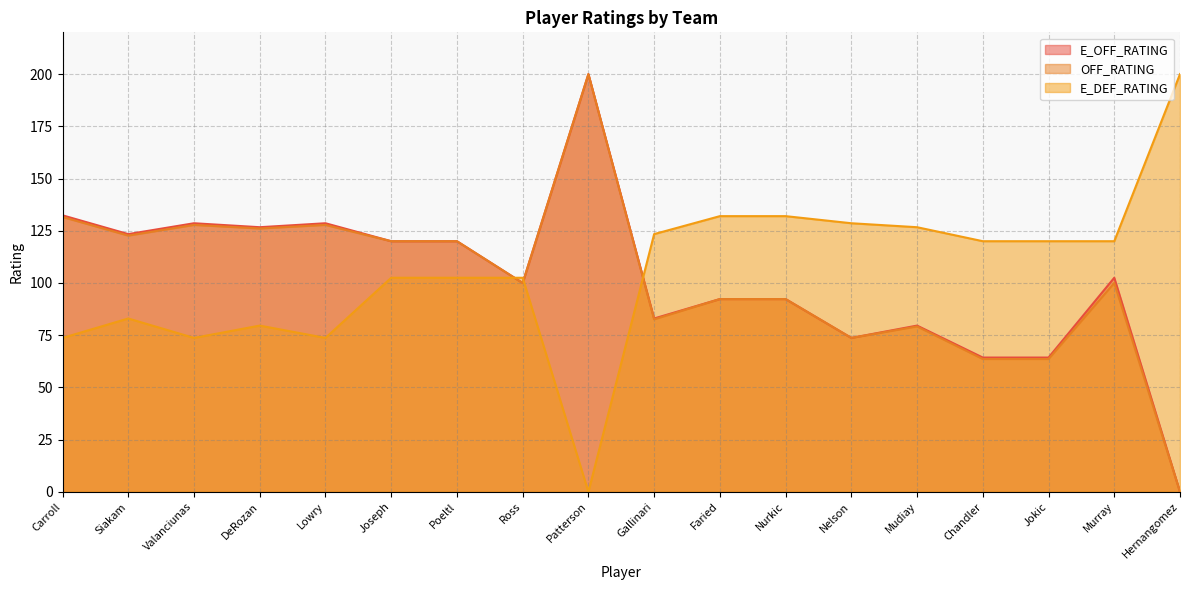

Which has a higher value, Murray or Nelson?

Murray